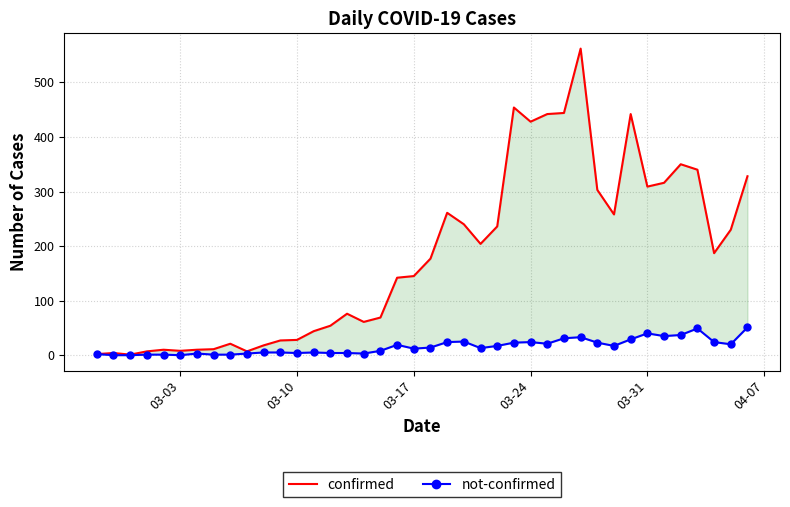

What is the value of the not-confirmed point at the 7th from the left?

3